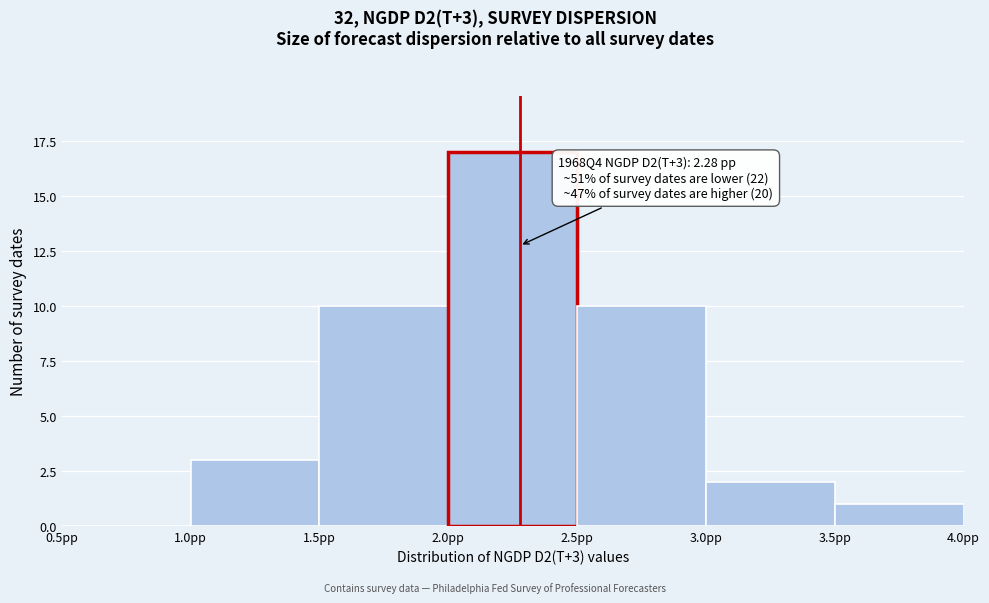

Over which range of the x-axis is the bar tallest?

2.0 to 2.5